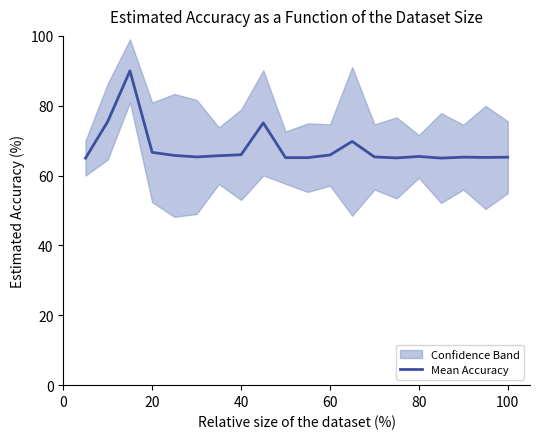

How many lines are shown in the chart?

1